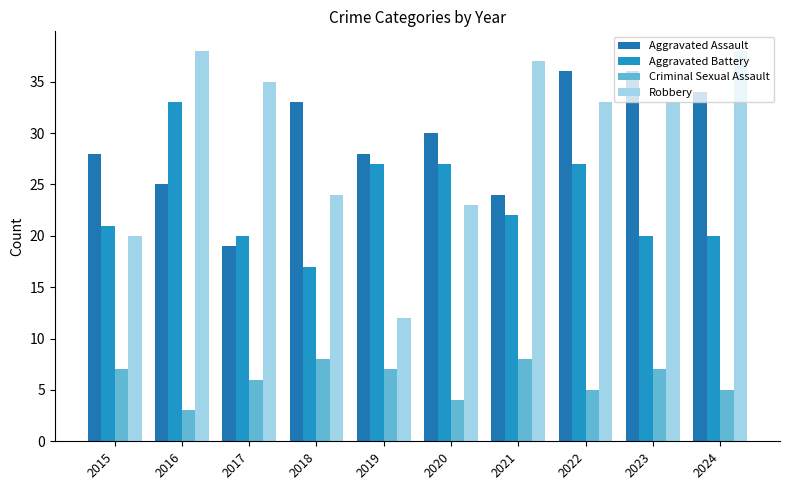

What is the value of the Criminal Sexual Assault bar at the 8th from the left?

5